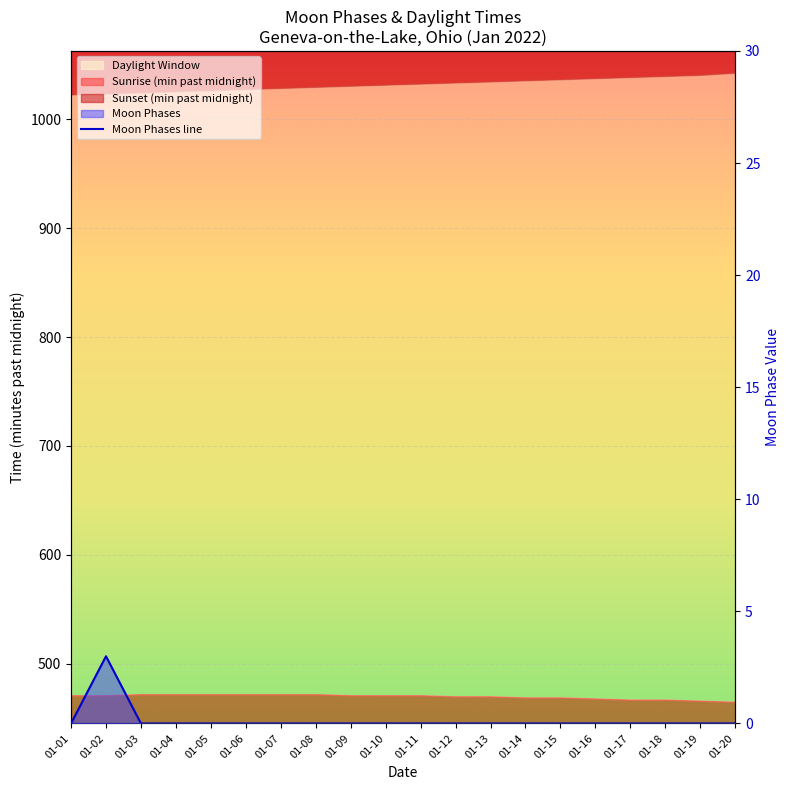

What is the greatest value displayed?

3